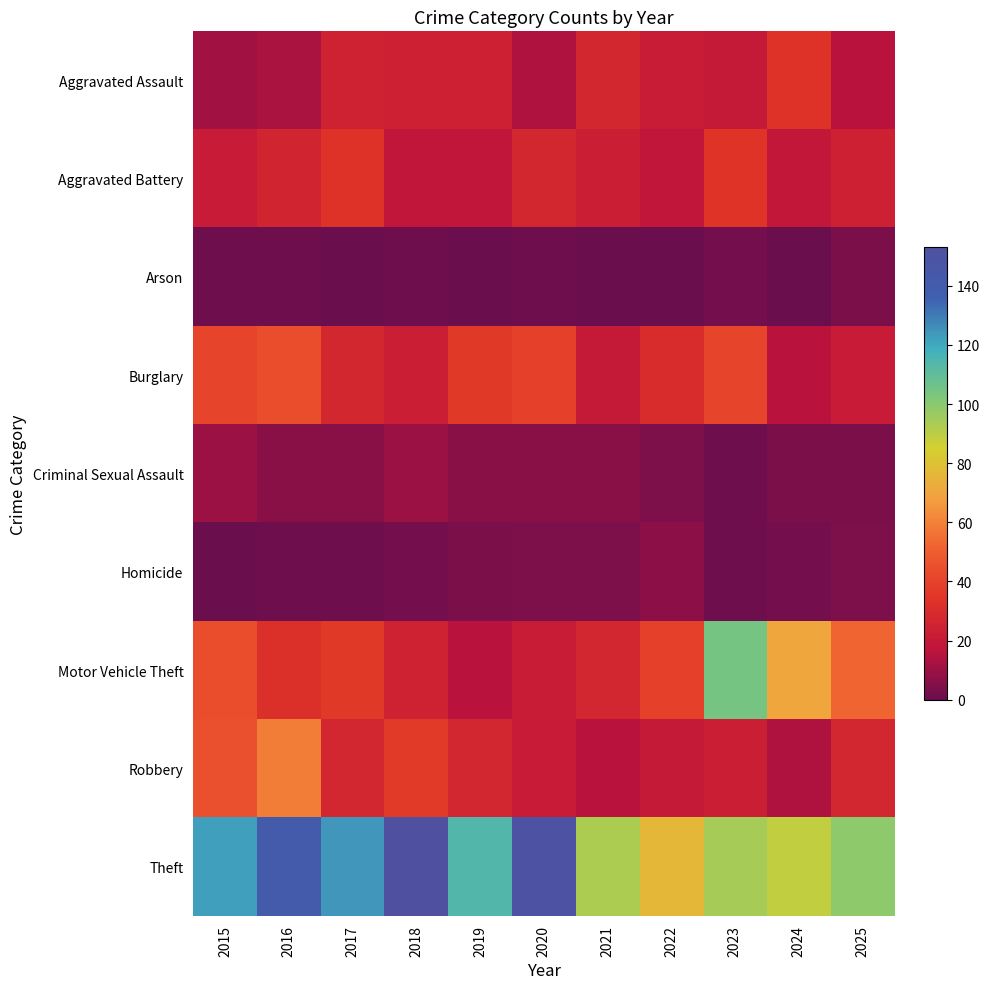

Which series has the widest spread of values?

Motor Vehicle Theft